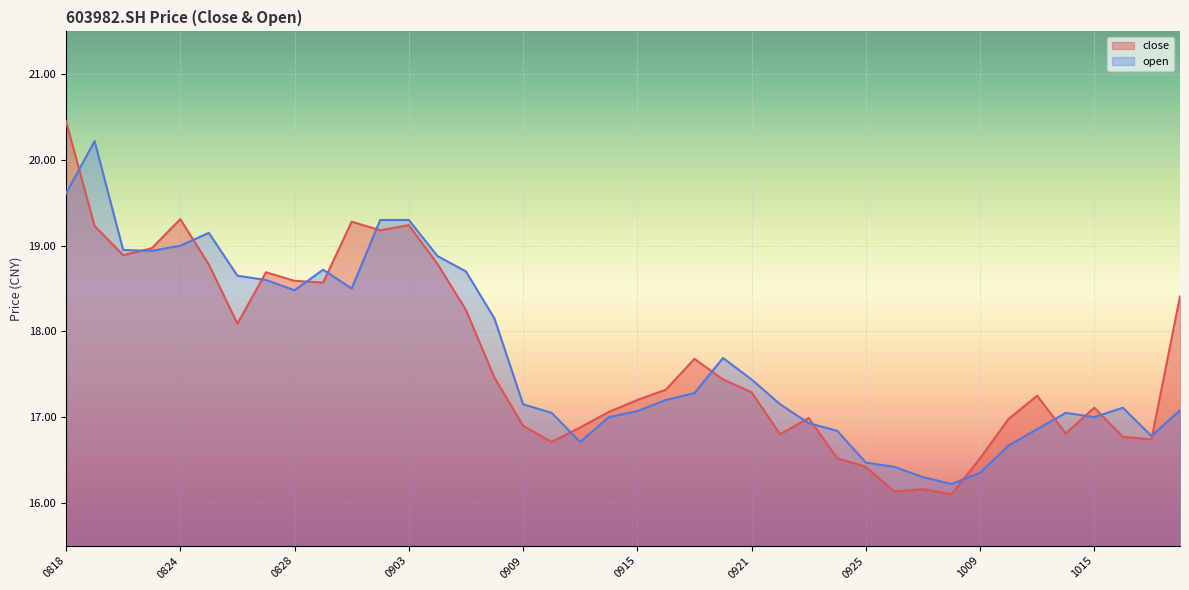

At which label does close reach its peak?

0818